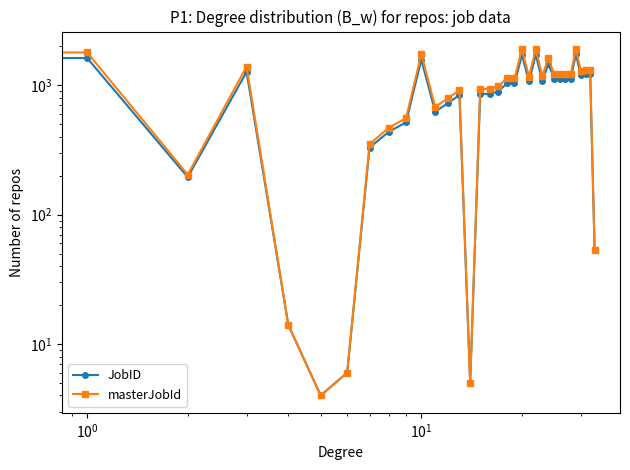

Is the value of JobID at 12 greater than the value of masterJobId at $\mathdefault{10^{-1}}$?

No